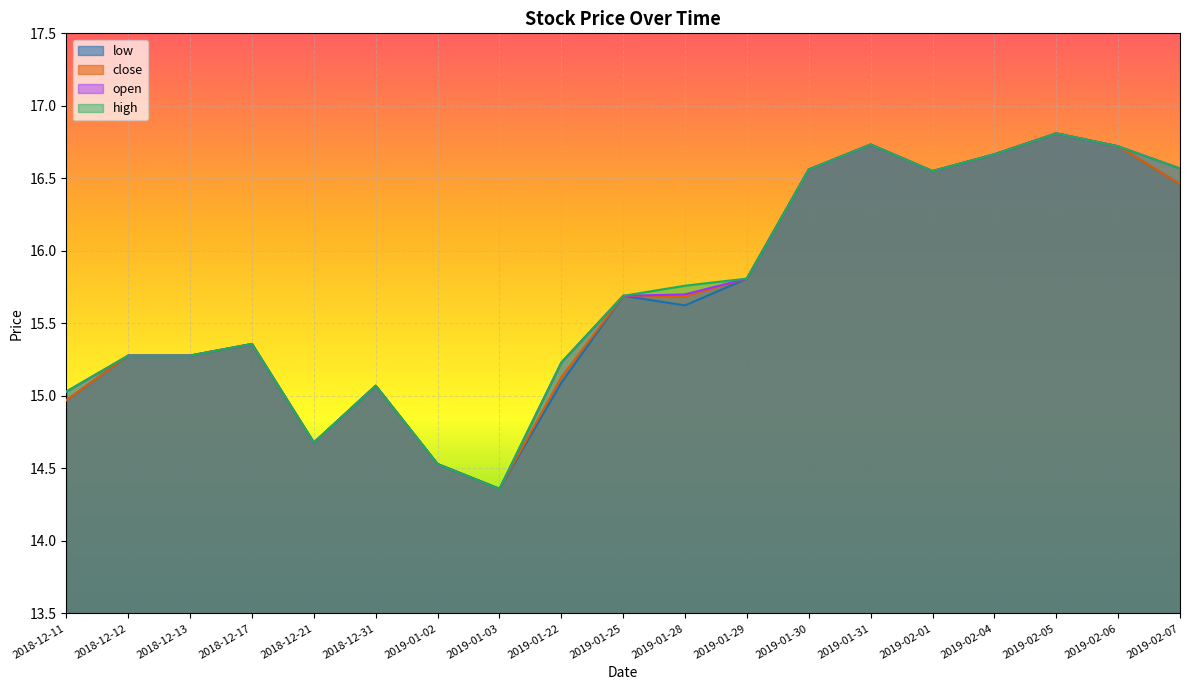

Where is high nearest to the value 15?

2018-12-11